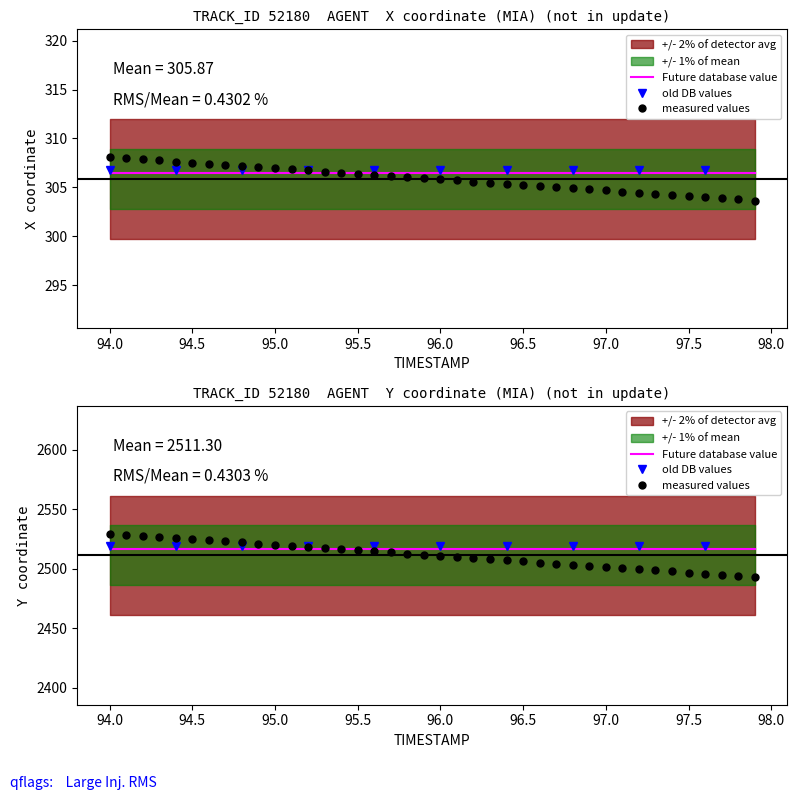

True or false: X and Y intersect in this chart.

False